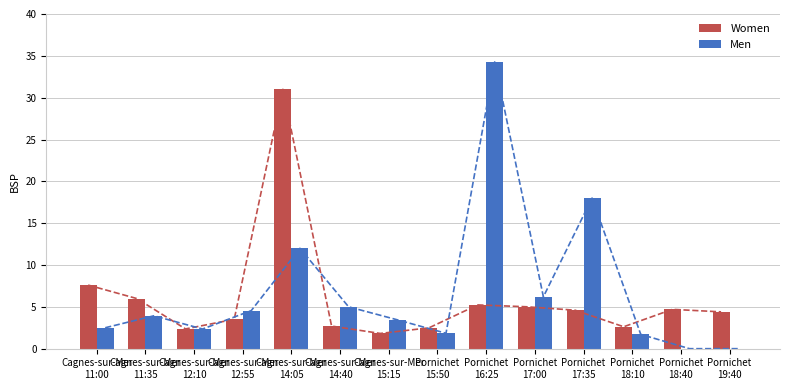

Between Cagnes-sur-Mer
11:35 and Cagnes-sur-Mer
15:15, which is larger?

Cagnes-sur-Mer
11:35